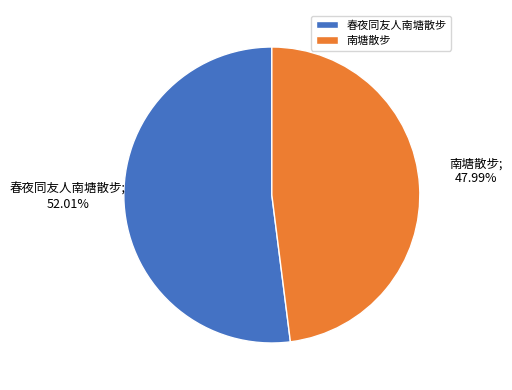

Rank the categories by value from highest to lowest.

春夜同友人南塘散步, 南塘散步